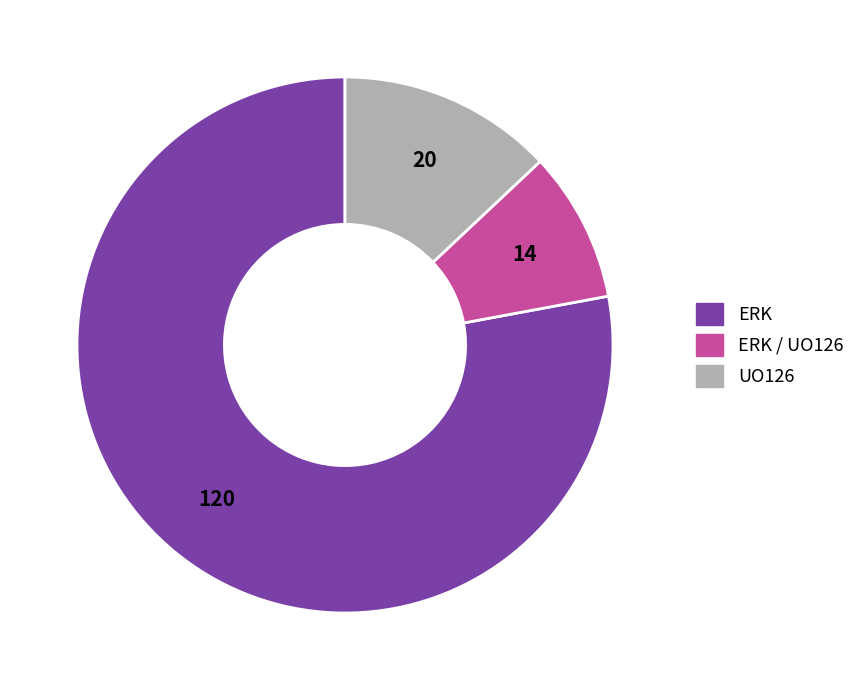

Count the number of slices in the pie.

3